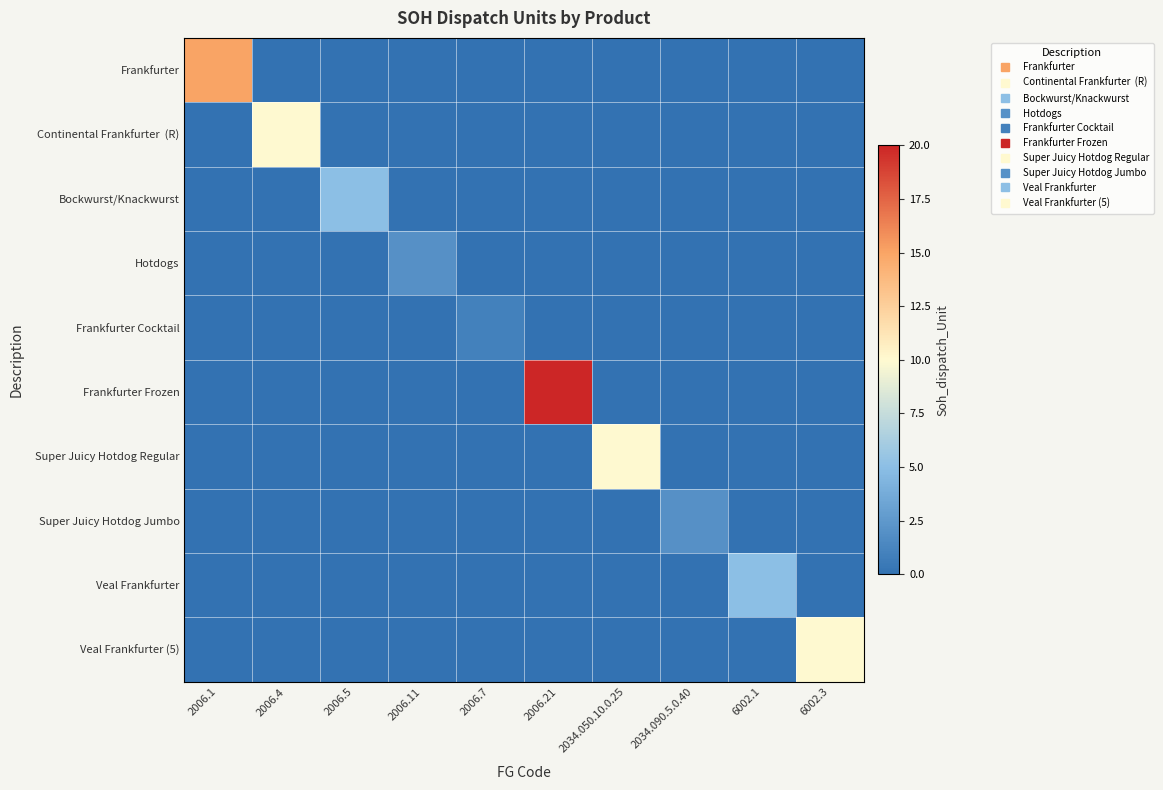

At how many categories does at least one series exceed 11?

2